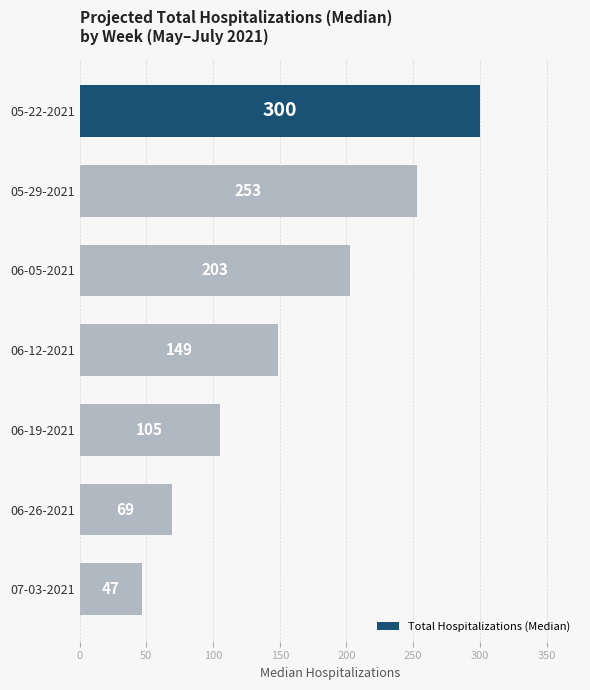

The chart shows a value of 47 at 07-03-2021. True or false?

True